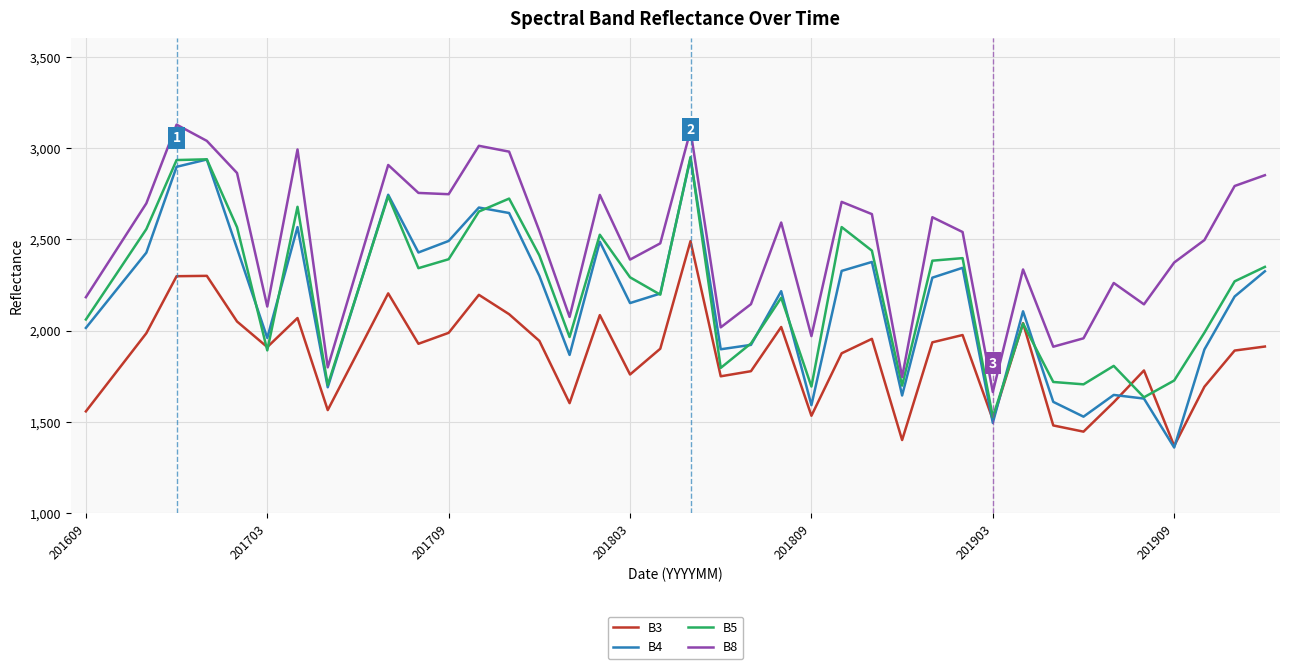

True or false: B8 and B3 cross at least once.

False